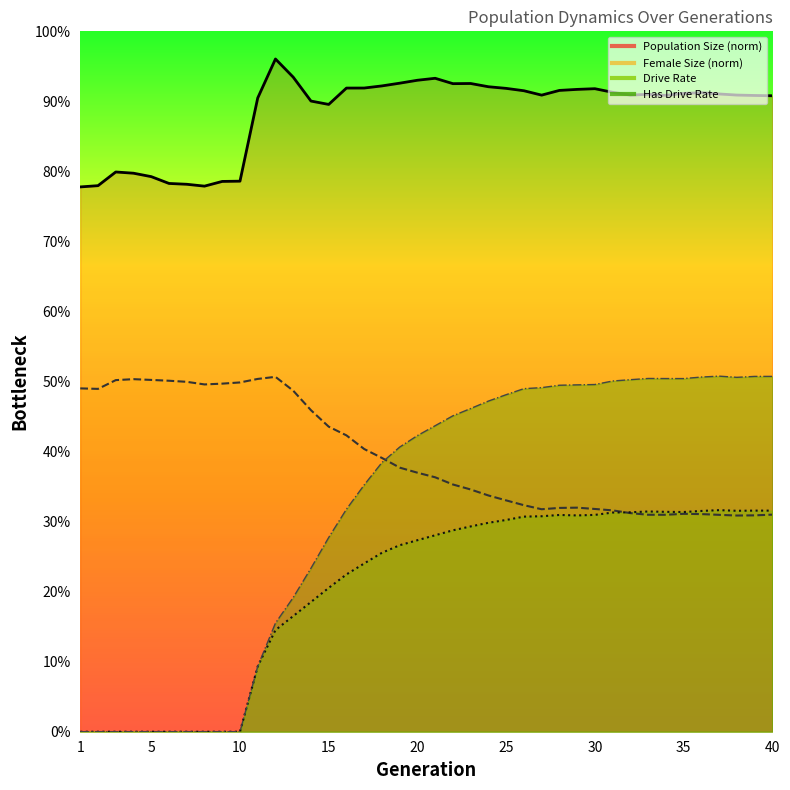

List the series in order of their peak value, lowest first.

rate_dr, female_size, rate_has_drive, size